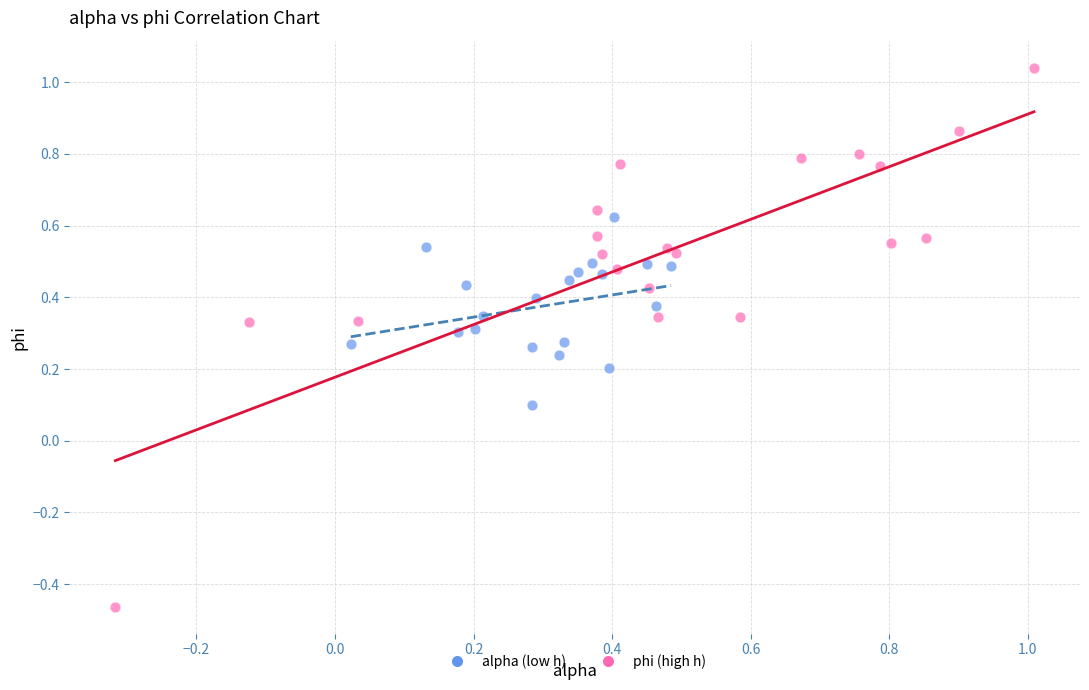

Which series has the largest Y range (max minus min)?

phi (high h)